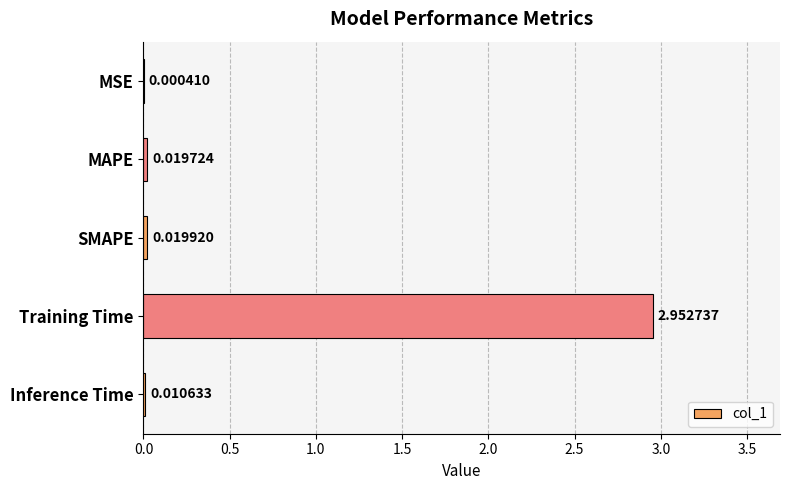

What is the change in value from MSE to Training Time?

+3.0